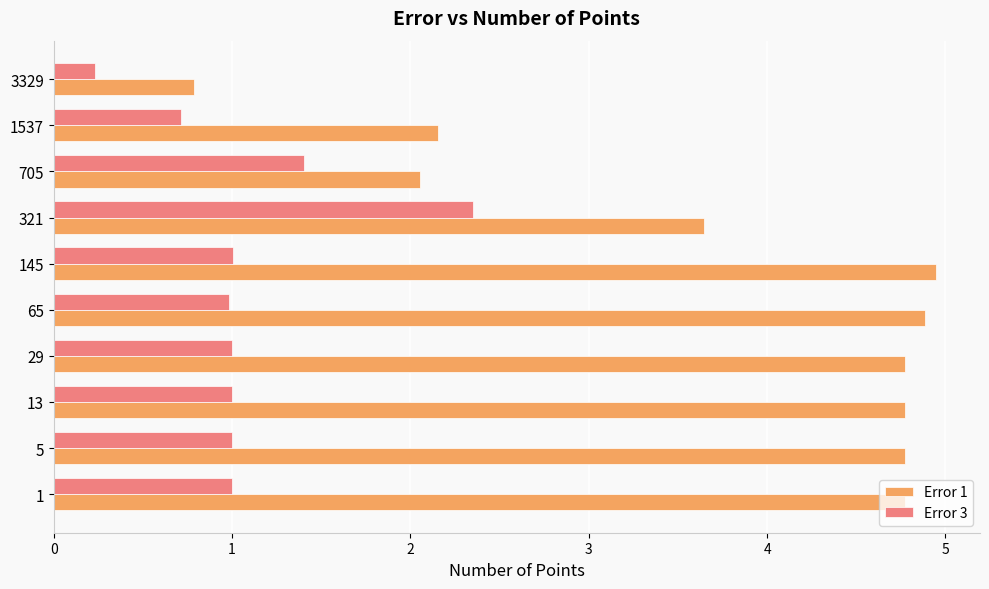

Which series has the widest spread of values?

Error 1